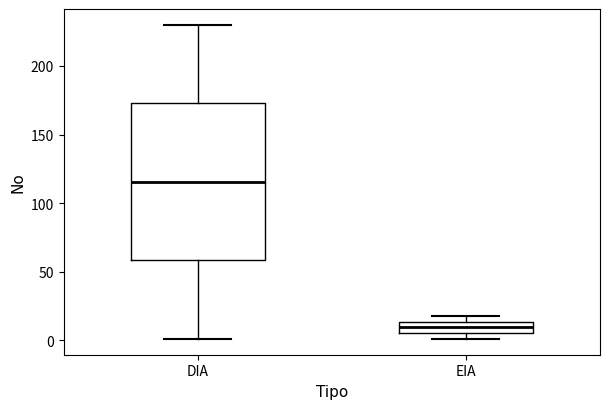

Comparing the boxes themselves (not the whiskers), which one is the tallest?

DIA